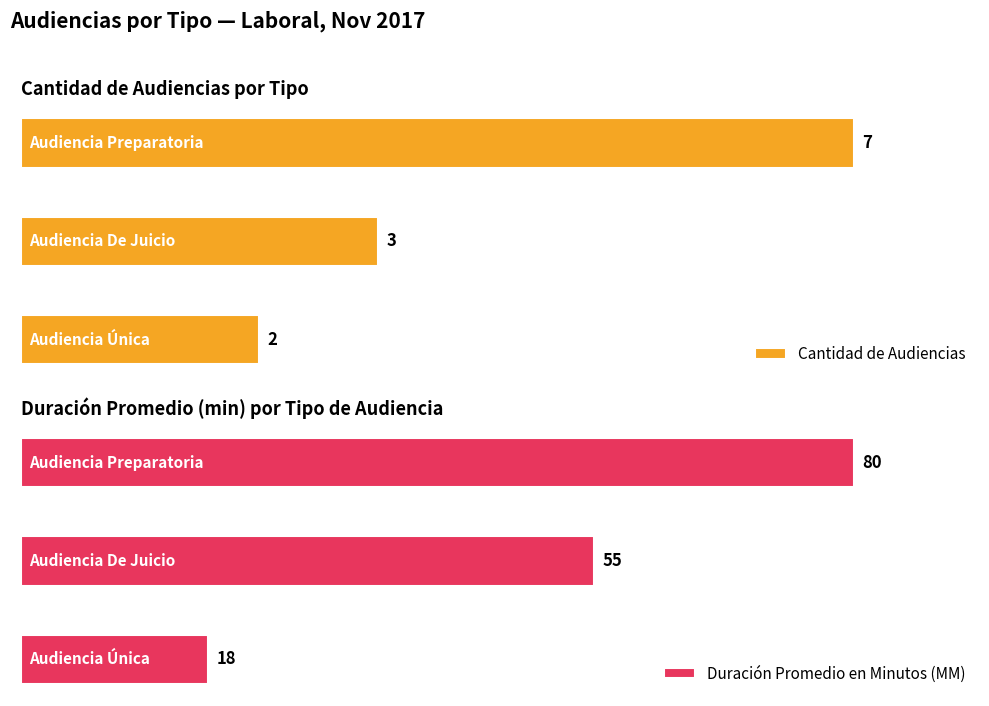

What is the average value of the Duración Promedio en Minutos (MM) series?

51